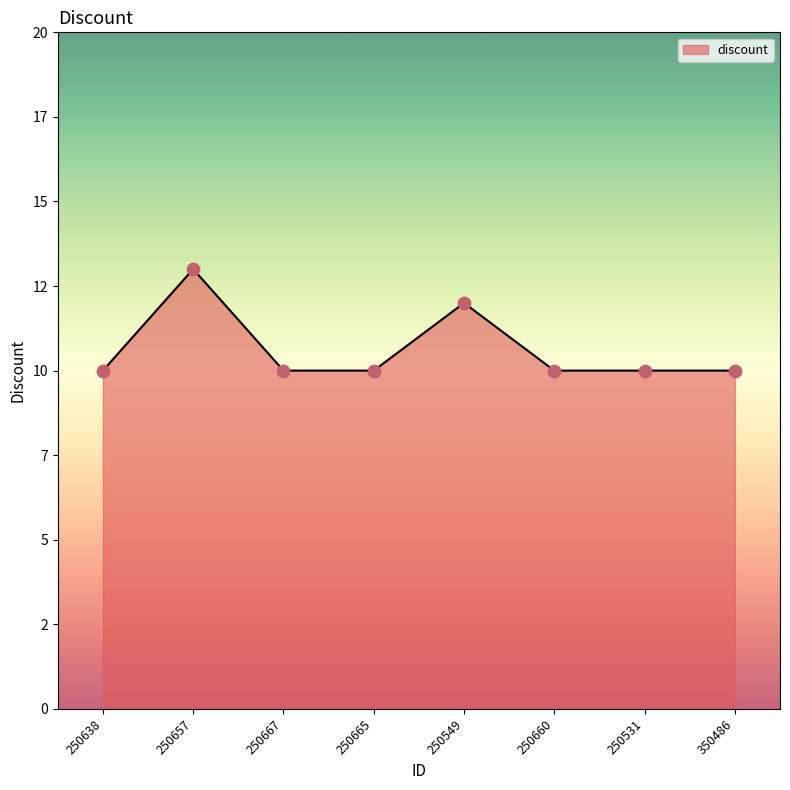

What is the ratio of the value at 250638 to the value at 250665?

1.0